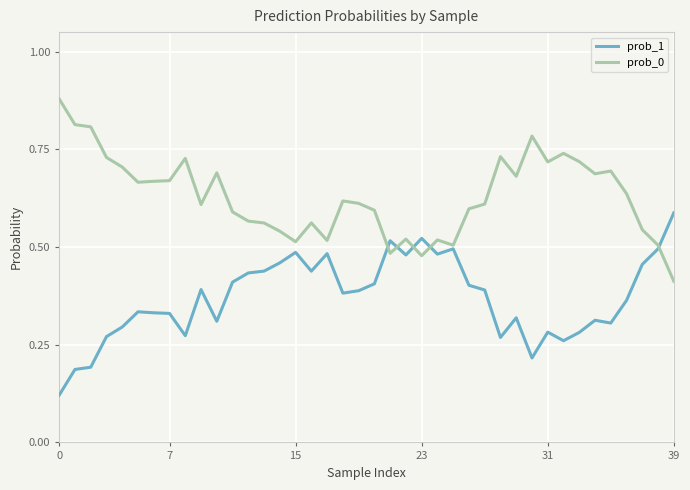

List the series in order of their overall mean, lowest first.

prob_1, prob_0